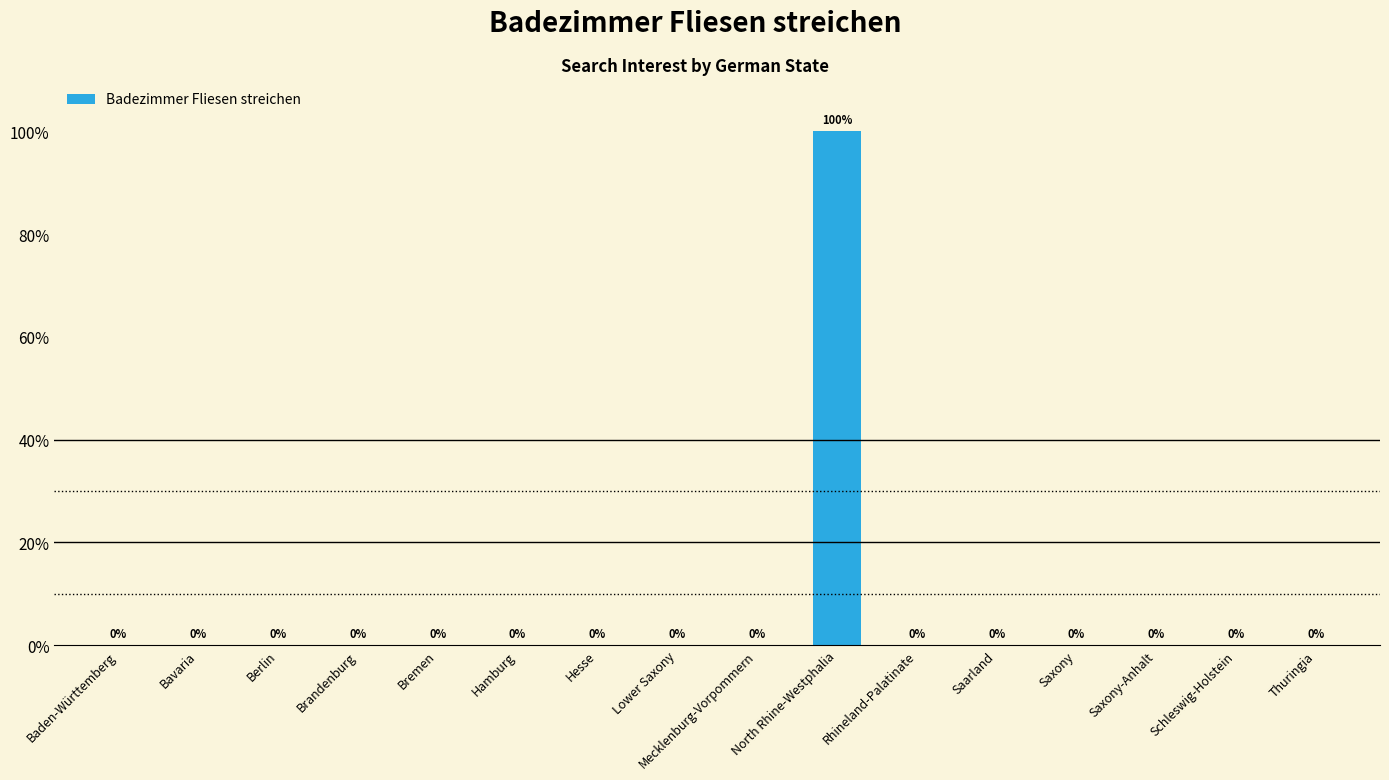

What is the maximum value shown in the chart?

100